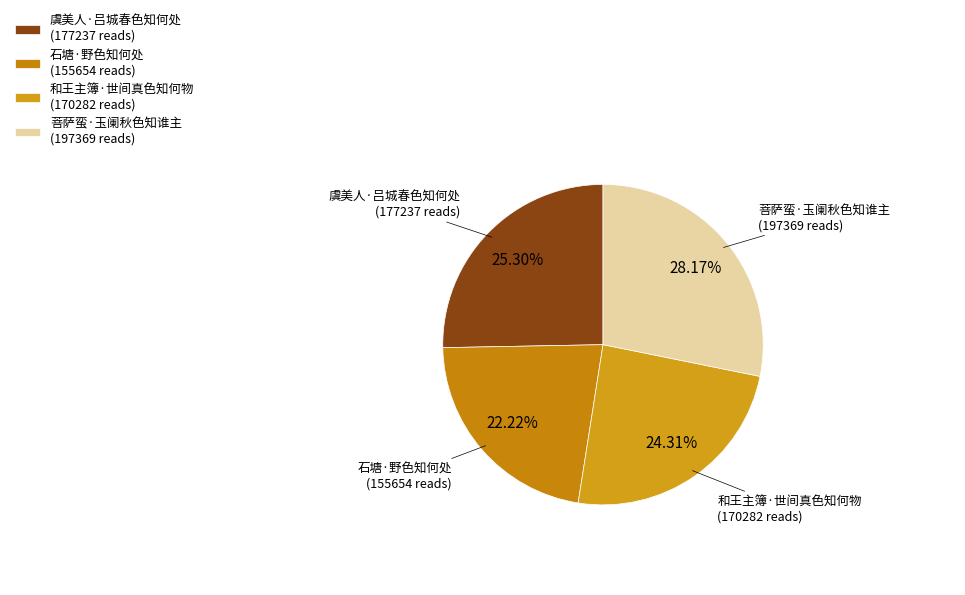

How many segments does this pie chart have?

4